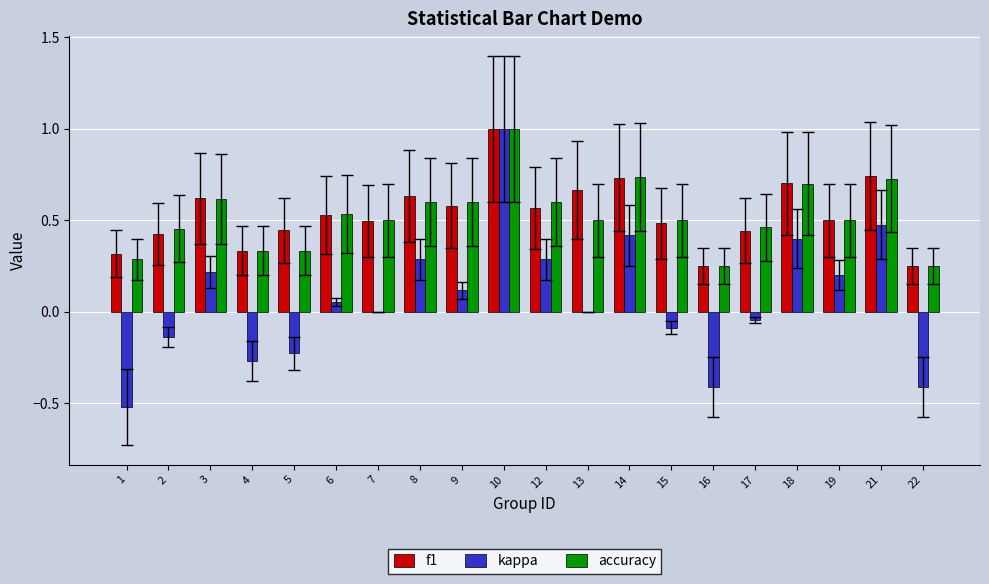

How many series are shown in this chart?

3